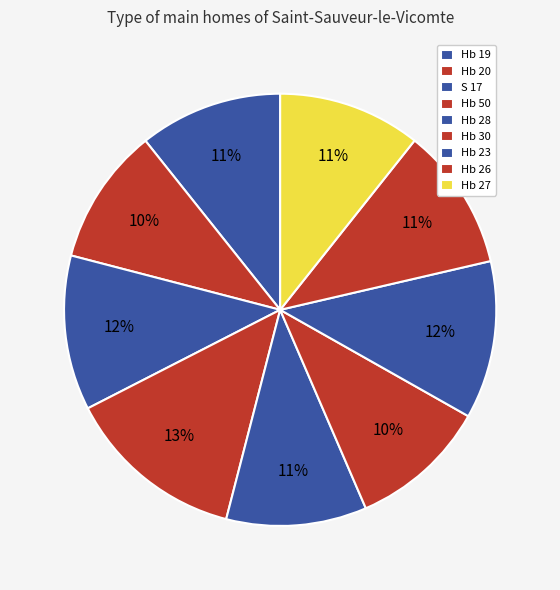

True or false: Hb 28 accounts for 11% of the total.

True